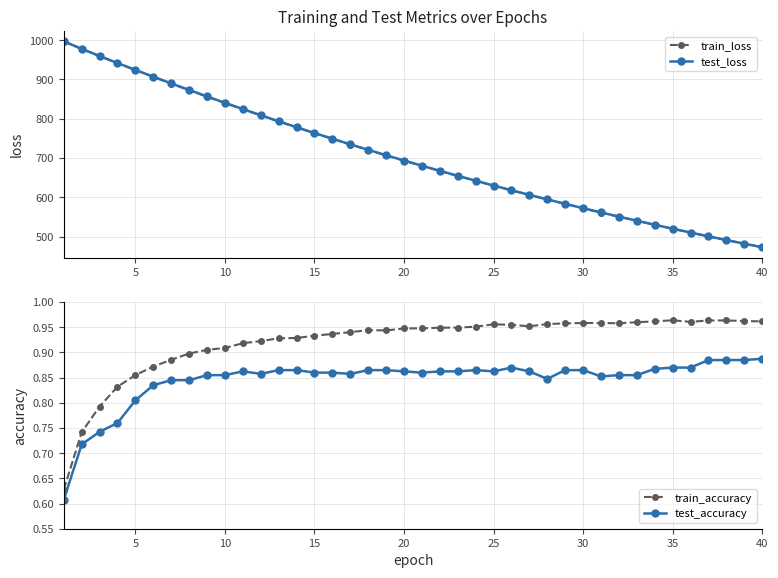

What is the maximum value for train_loss?

996.5